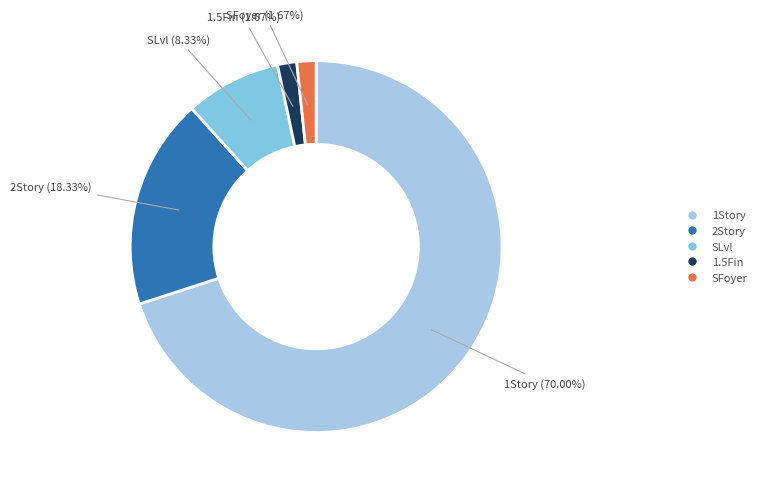

What portion of the pie excludes 1.5Fin?

98.3%